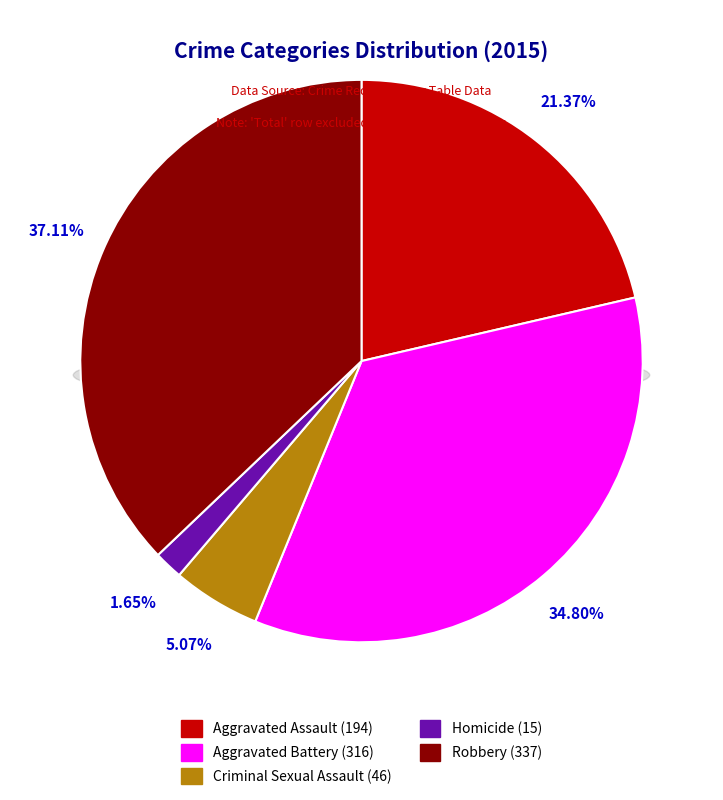

What is the change in value from Aggravated Battery to Robbery?

+21